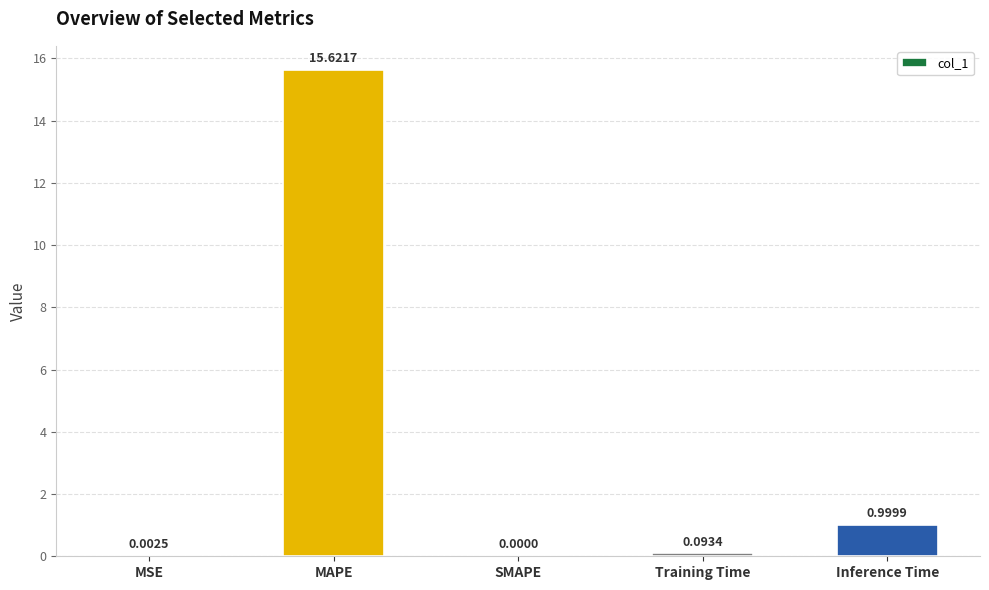

What is the maximum value shown in the chart?

15.6